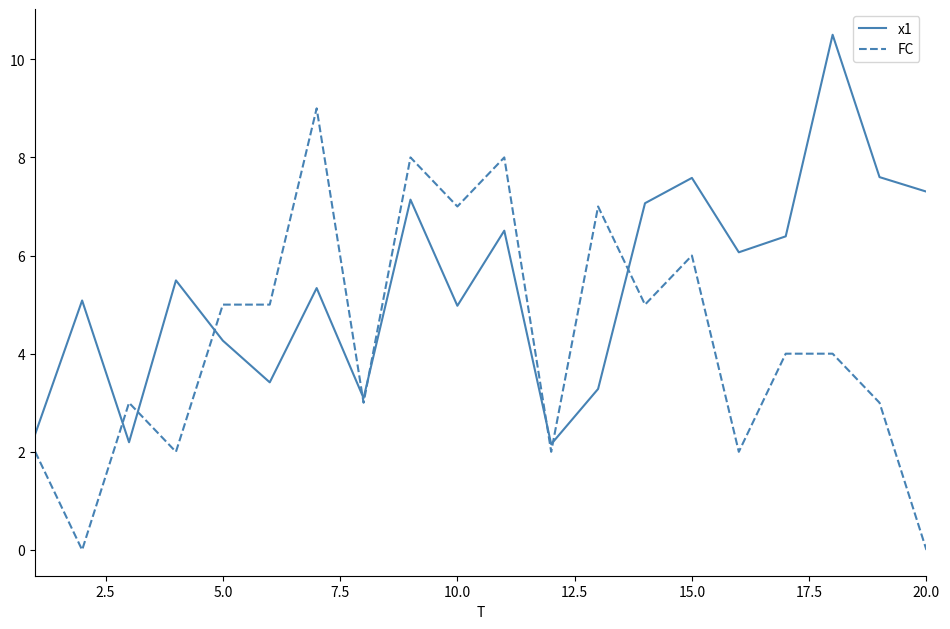

What is the maximum value shown in the chart?

10.5